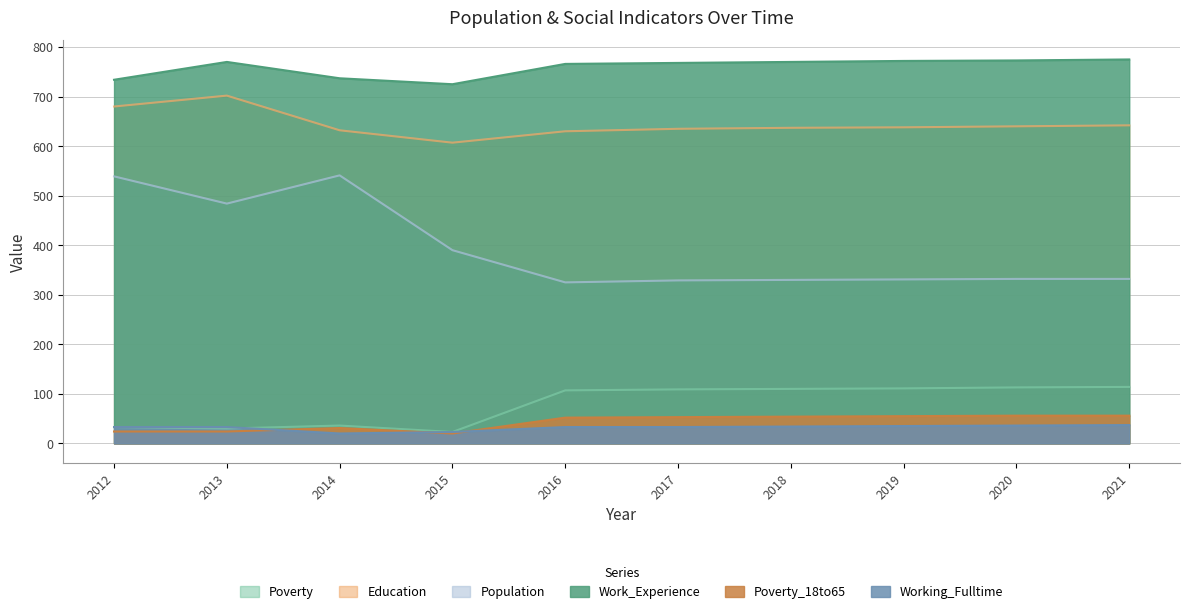

Reading left to right, what are all the values shown in this chart?

Poverty: 33	30	36	23	107	109	110	111	113	114
Education: 680	702	632	607	630	635	637	638	640	642
Population: 539	484	541	390	325	329	330	331	332	332
Work_Experience: 734	770	737	725	766	768	770	772	773	775
Poverty_18to65: 24	24	31	20	52	53	54	55	56	56
Working_Fulltime: 33	33	20	23	33	33	34	35	36	37